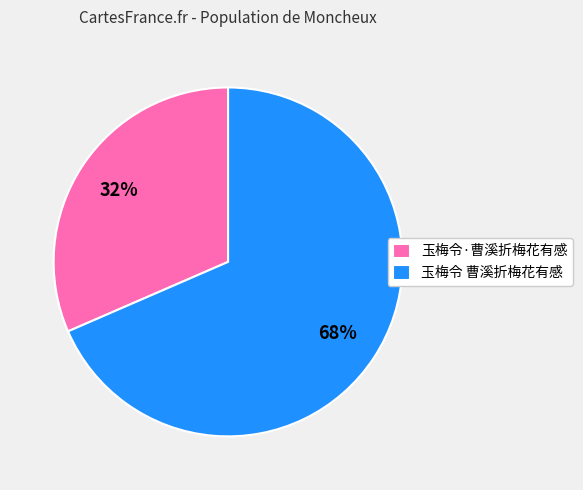

True or false: 玉梅令 曹溪折梅花有感 accounts for 57% of the total.

False